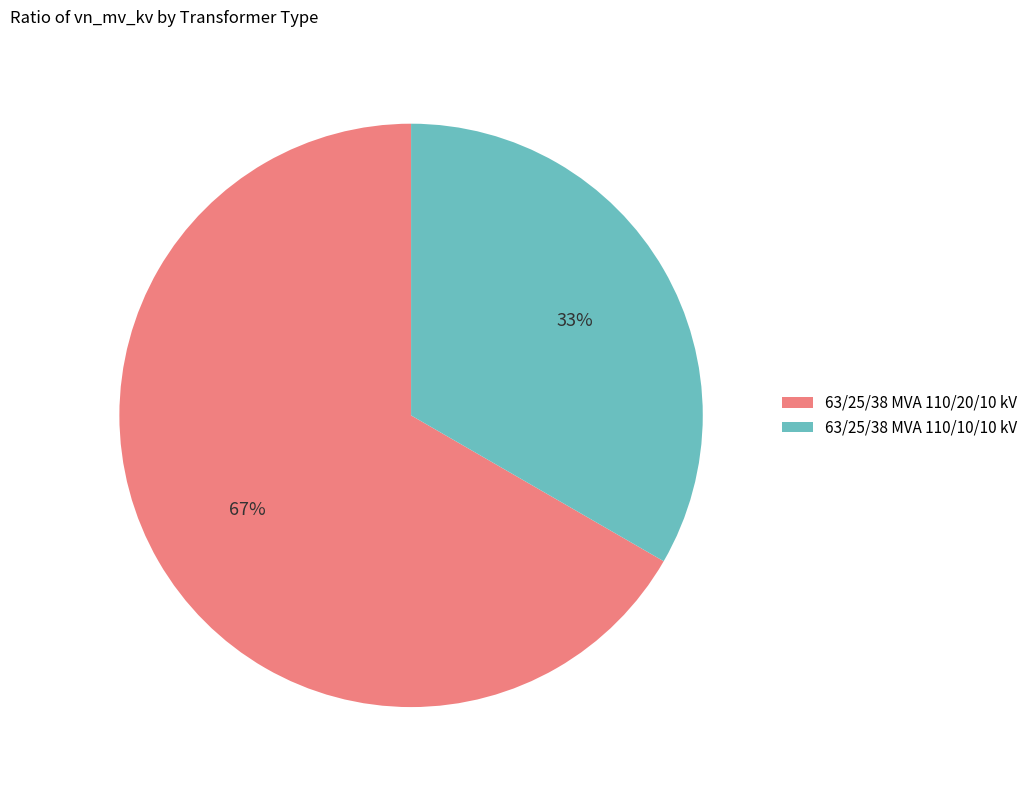

Approximately how many times larger is the value at 63/25/38 MVA 110/10/10 kV compared to 63/25/38 MVA 110/20/10 kV?

0.5